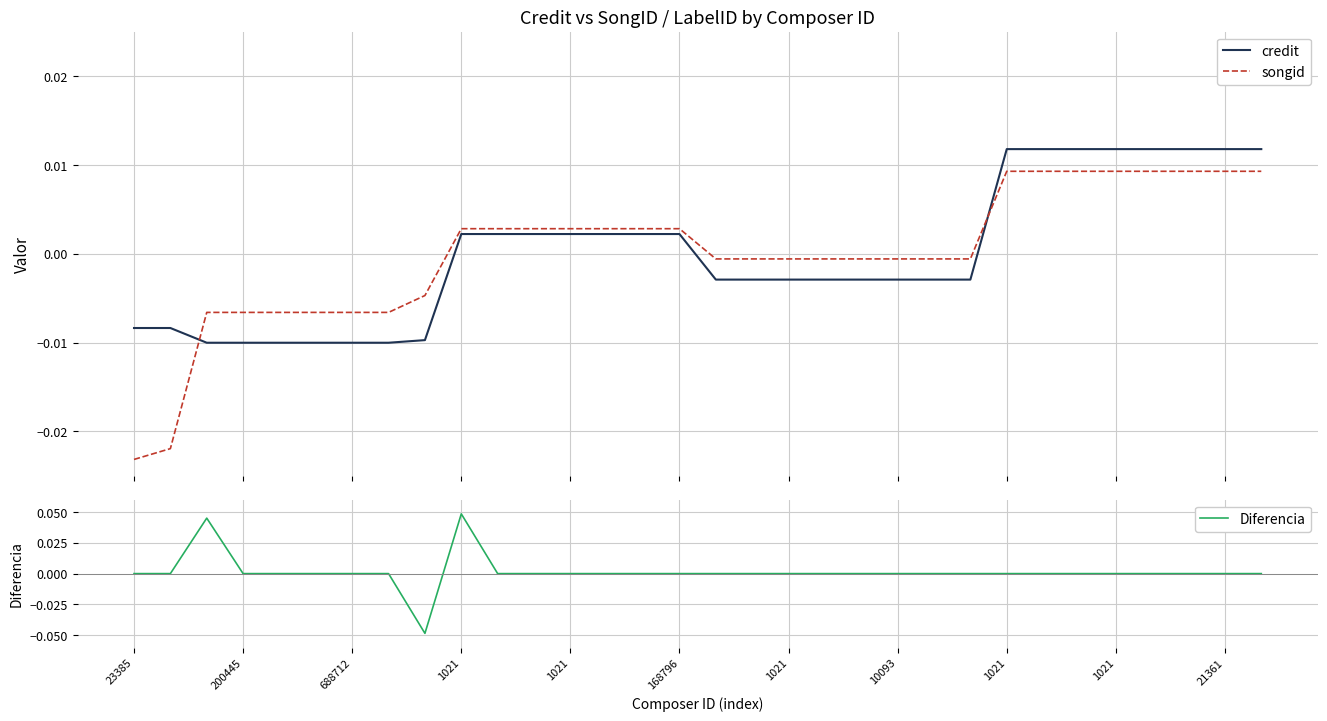

At how many categories does at least one series exceed 0?

16